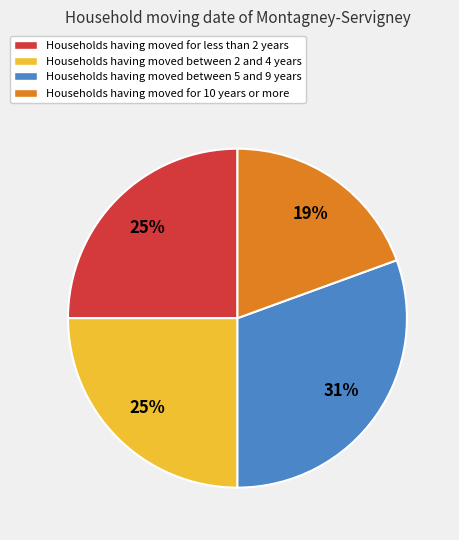

The Households having moved for 10 years or more slice represents 19% of the pie. True or false?

True